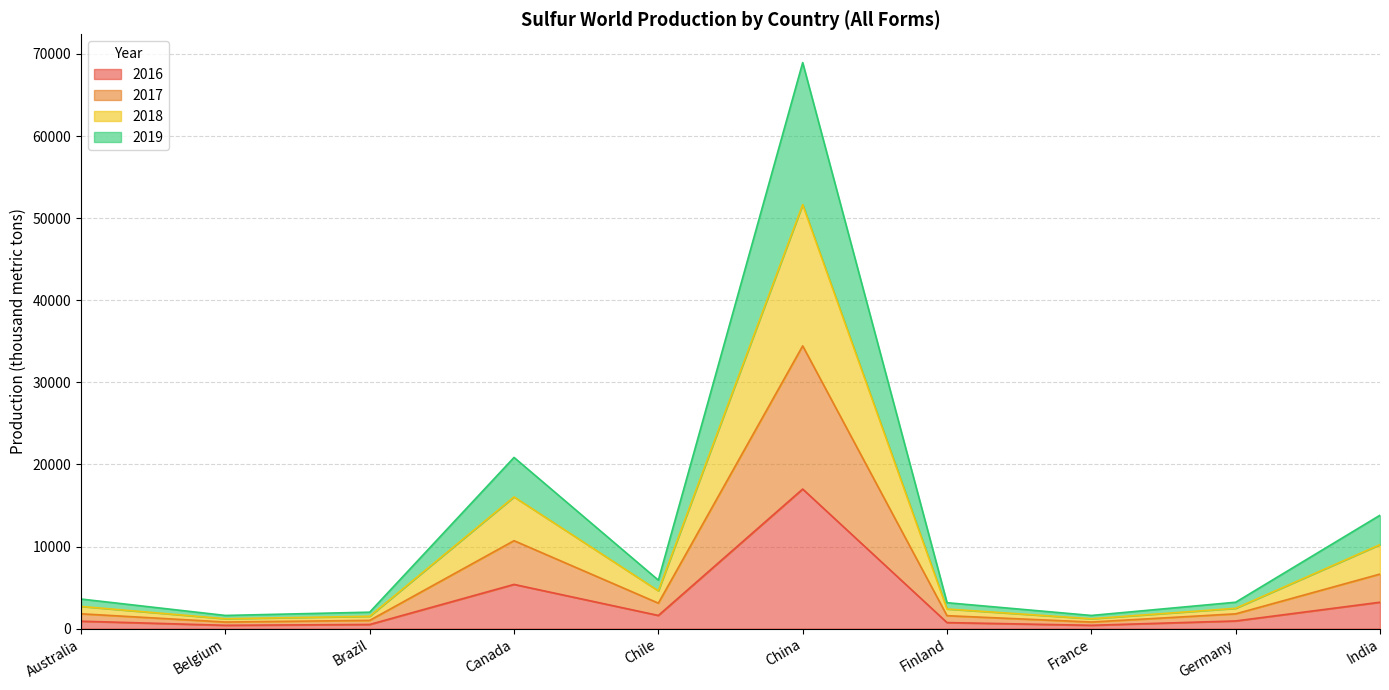

What is the spread (max minus min) of values at China?

51950